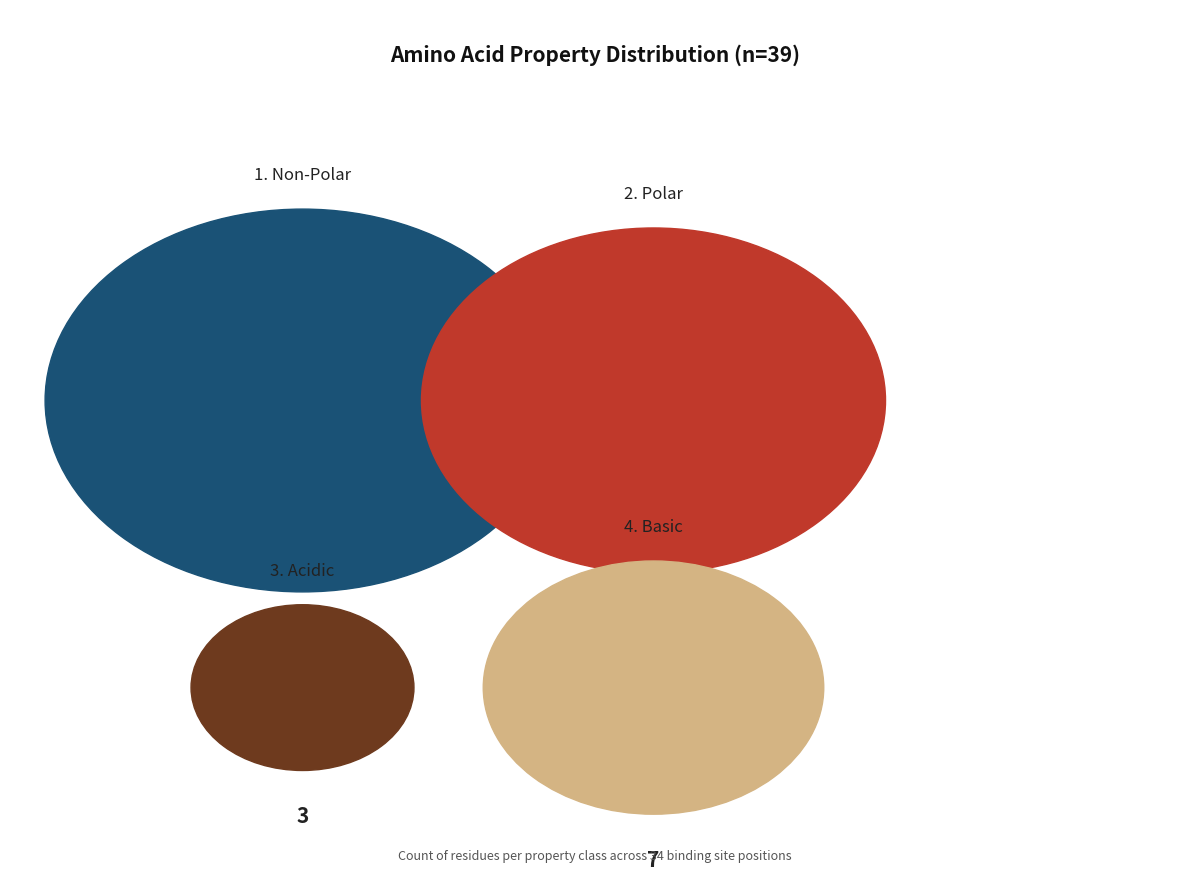

To the nearest percent, what is the difference between the acidic and basic slice percentages?

10%